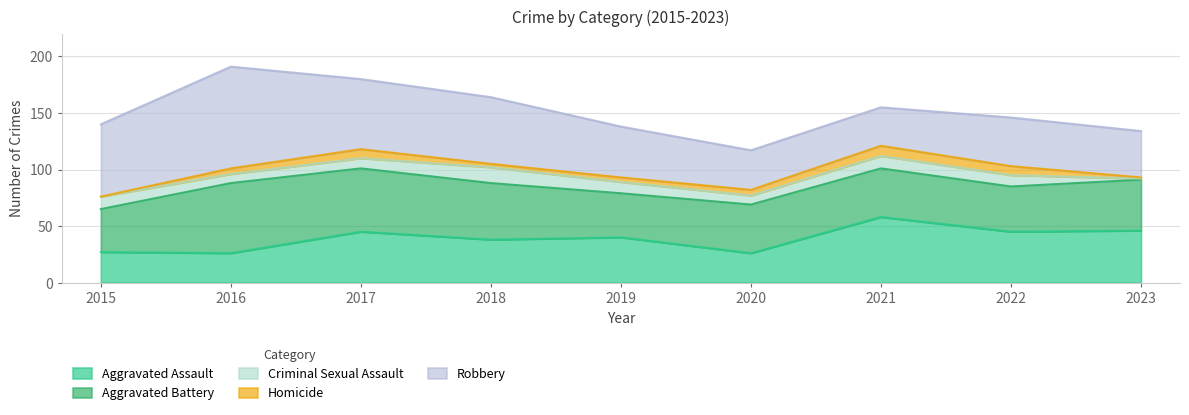

List the series in order of their peak value, lowest first.

Homicide, Criminal Sexual Assault, Aggravated Assault, Aggravated Battery, Robbery